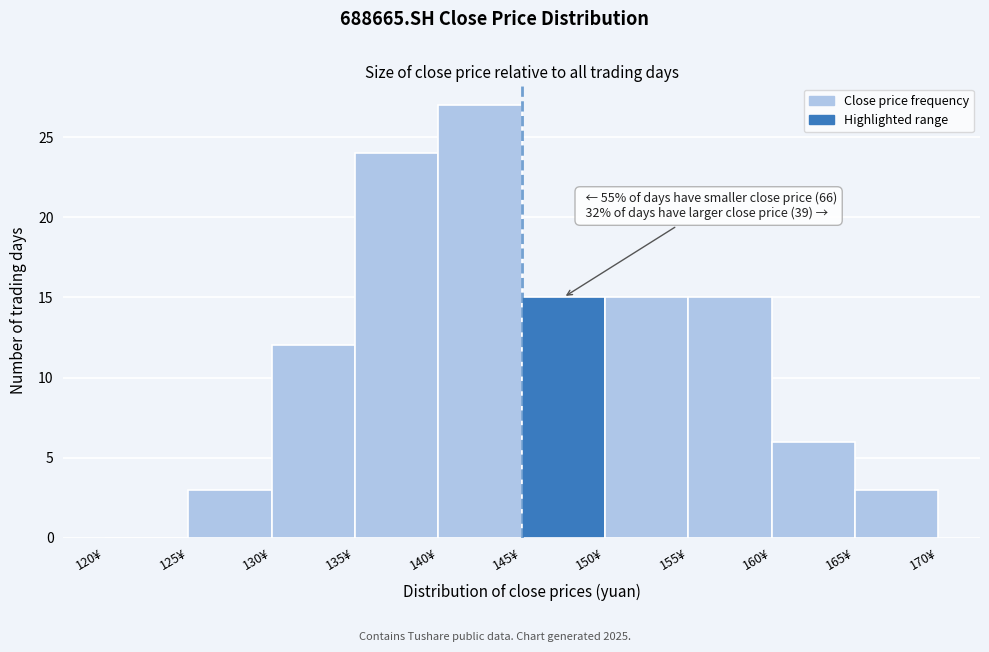

Which range on the x-axis has the tallest bar?

140 to 145